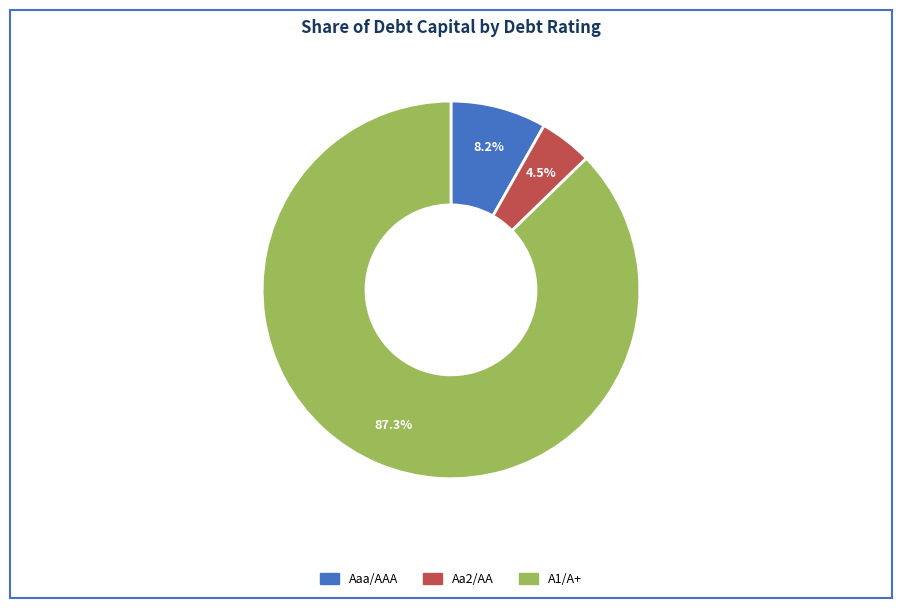

How many segments does this pie chart have?

3